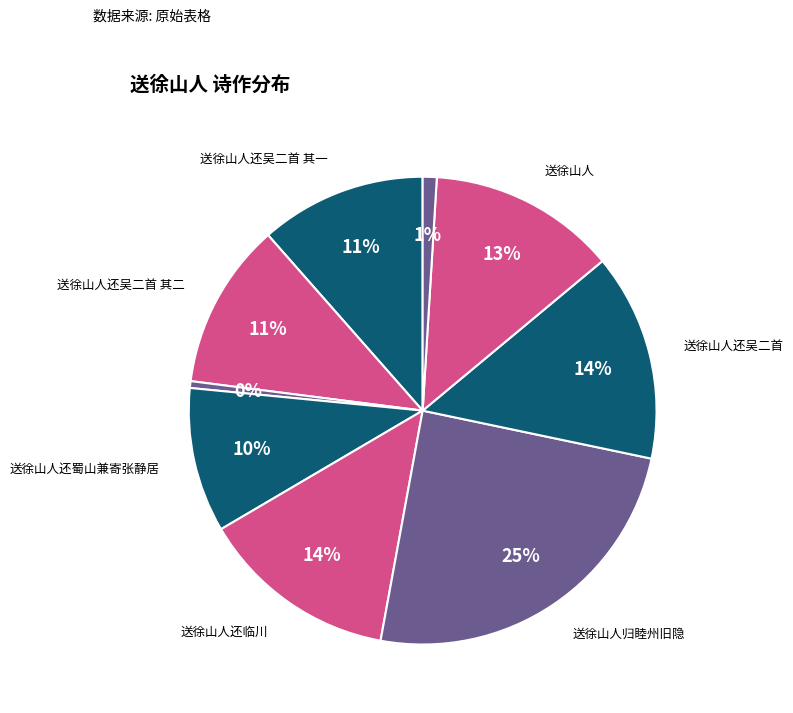

How many segments does this pie chart have?

9